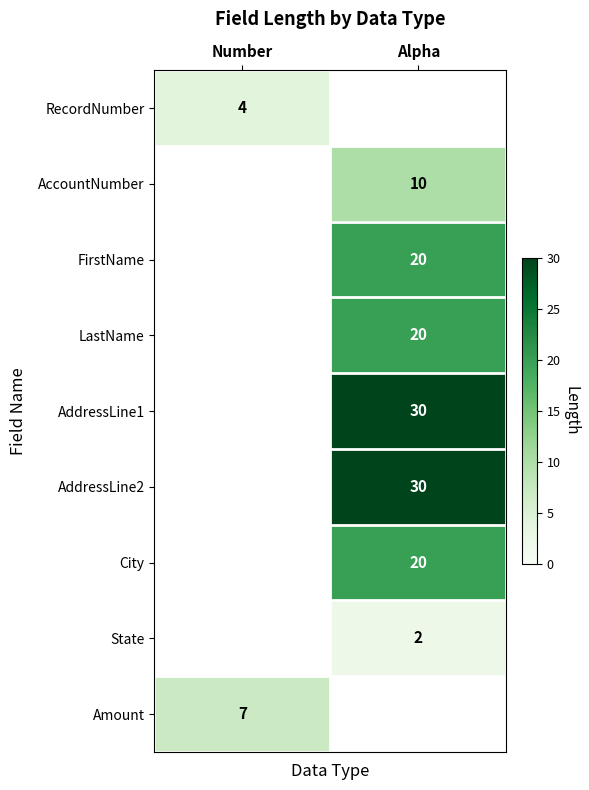

Count the number of data series in this chart.

9